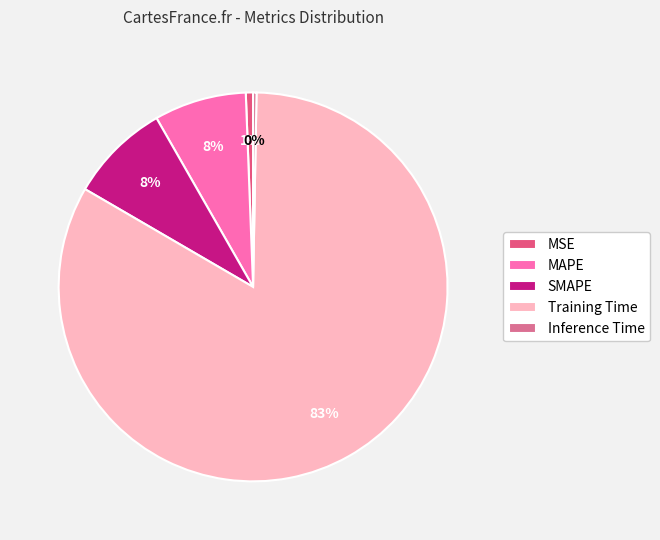

Count the number of slices in the pie.

5